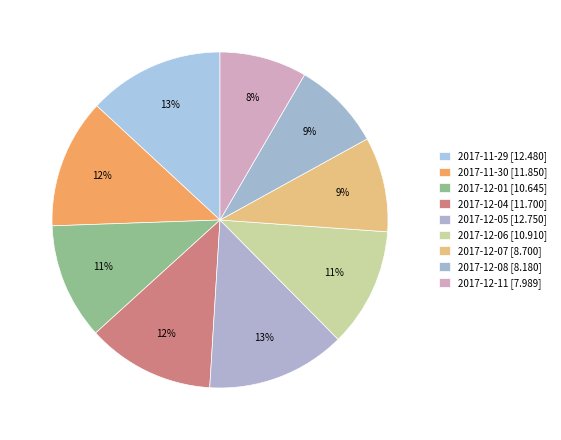

How many slices are in this pie chart?

9